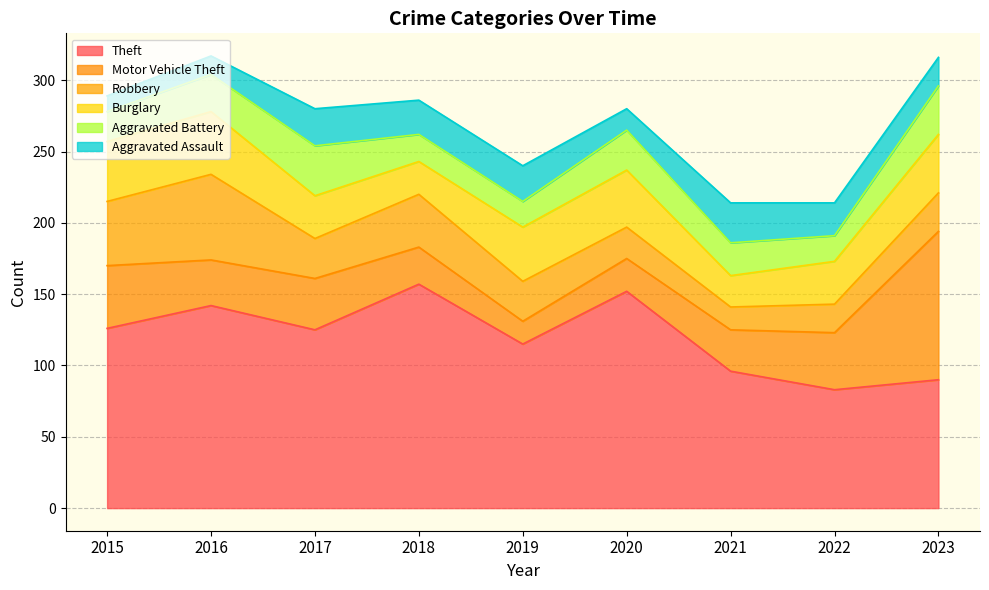

What is the difference between the maximum and second lowest values in the Robbery series?

40